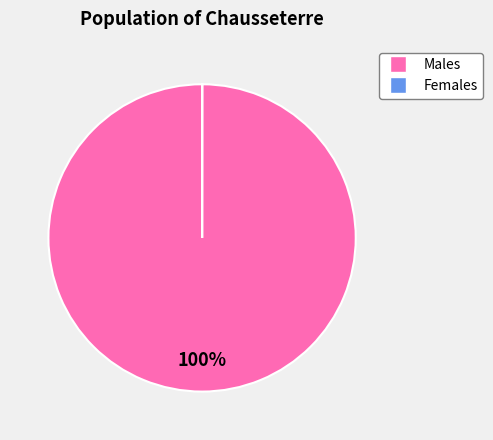

Is there any slice that represents more than half of the pie?

Yes